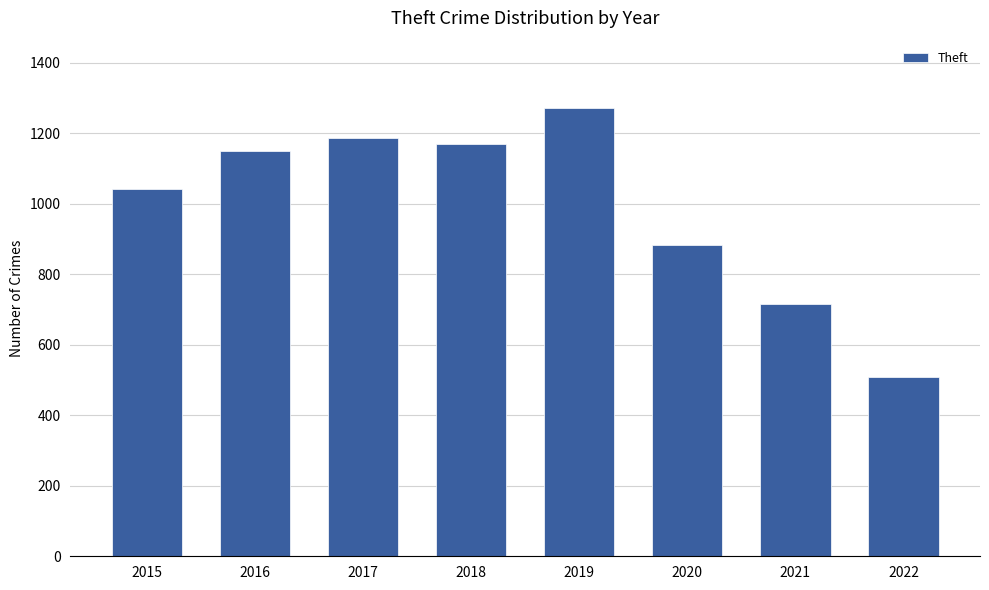

Between 2022 and 2019, which is larger?

2019